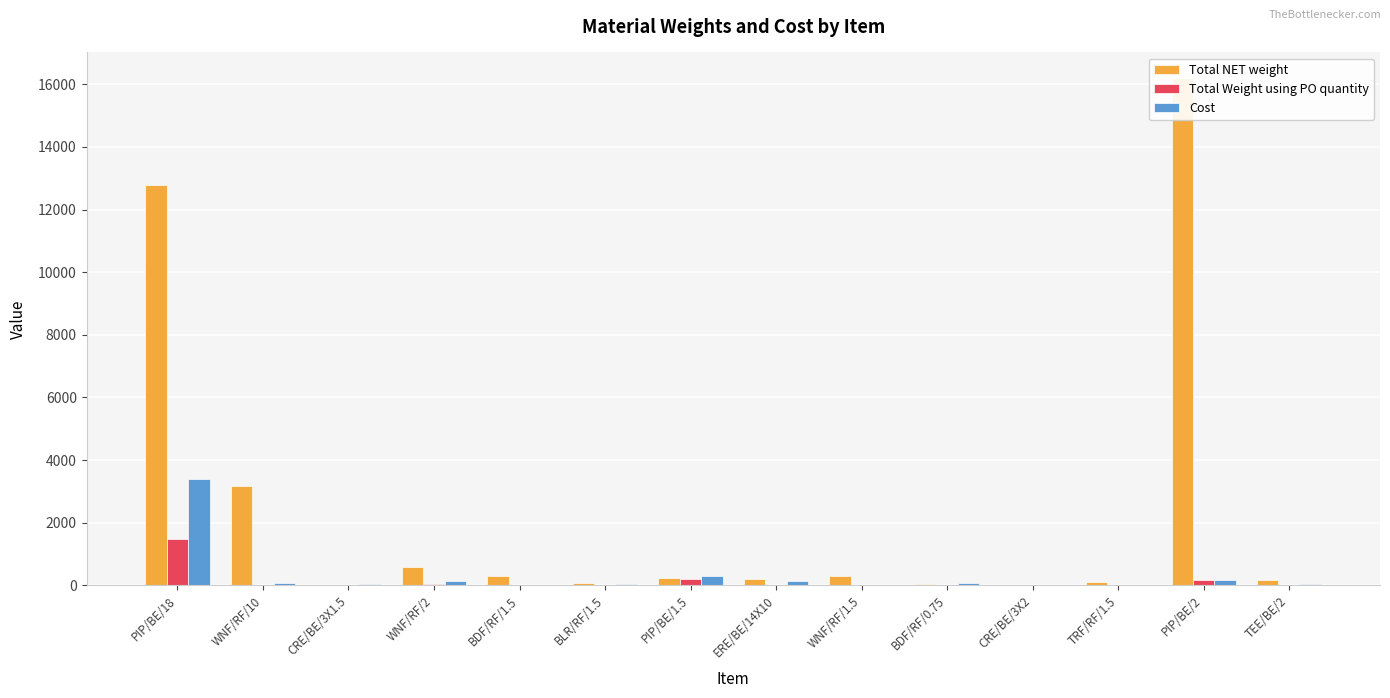

At which category does the chart reach its peak across all series?

PIP/BE/2